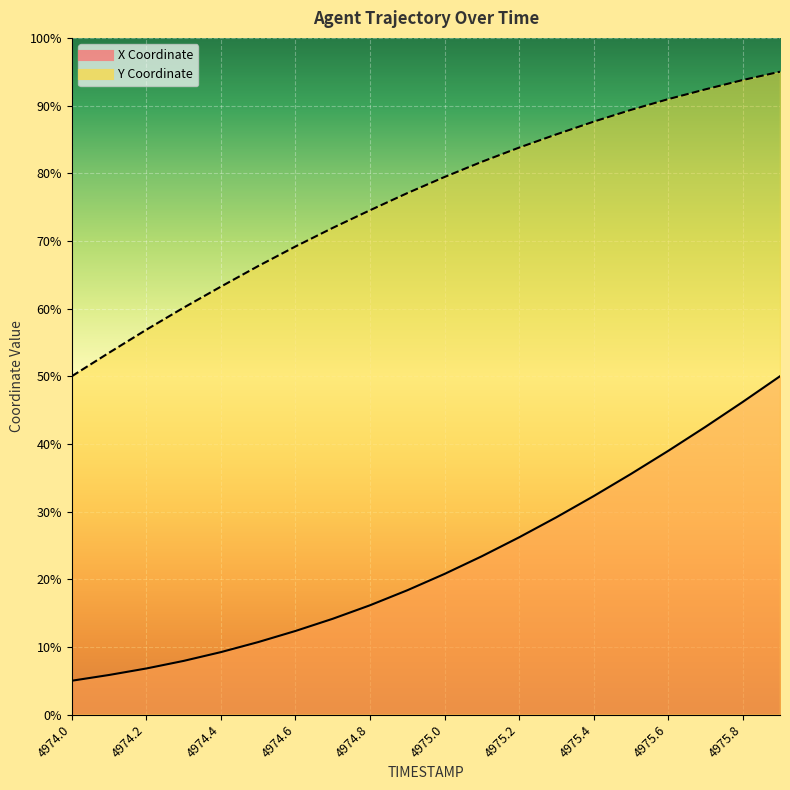

How many lines are shown in the chart?

2